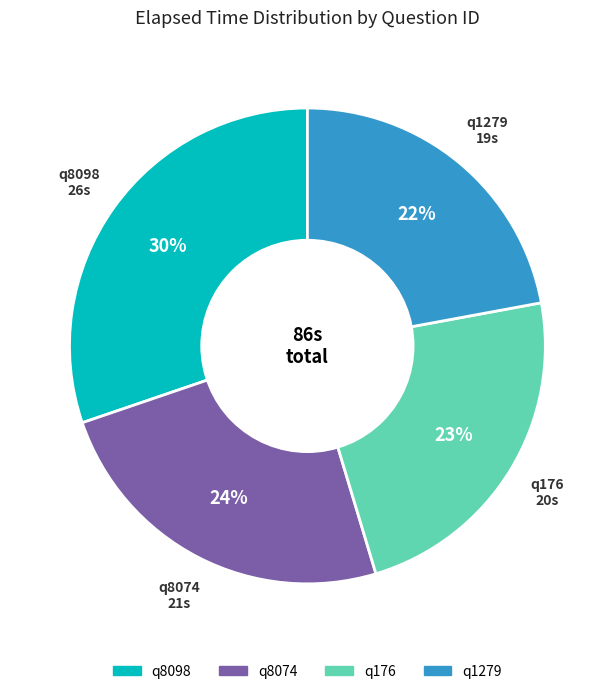

Is there any slice that represents more than half of the pie?

No